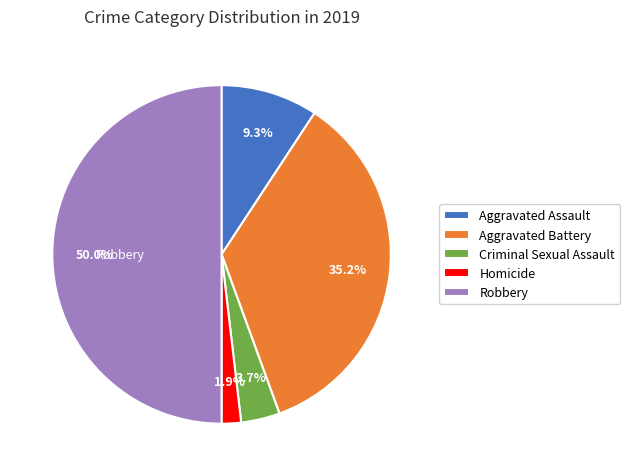

Rank the categories by value from lowest to highest.

Homicide, Criminal Sexual Assault, Aggravated Assault, Aggravated Battery, Robbery